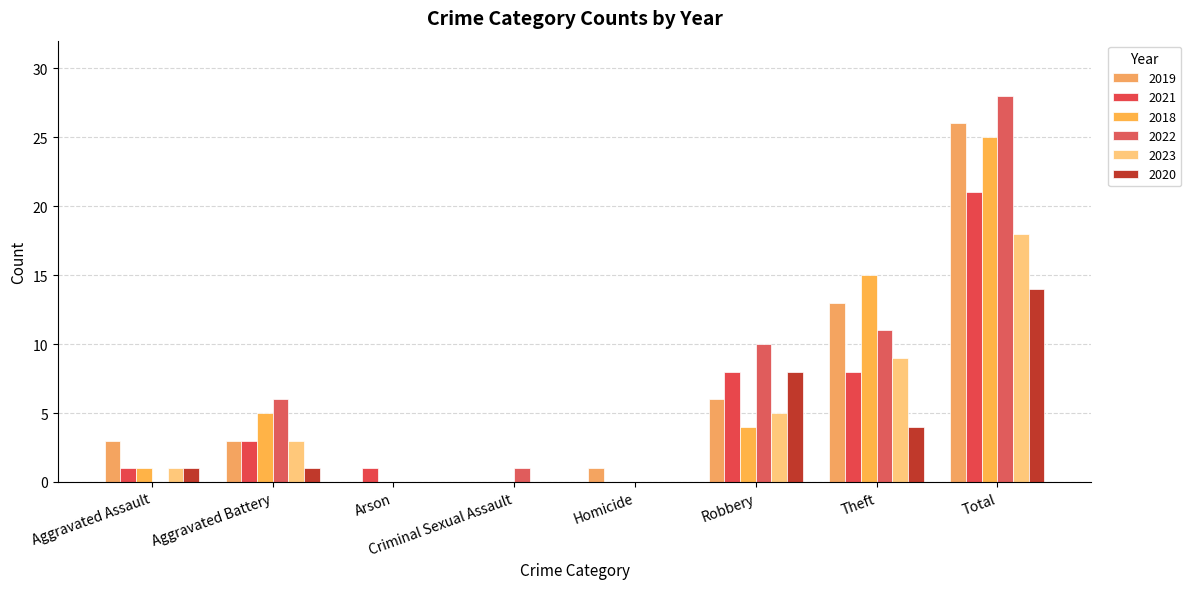

How many distinct data groups are displayed?

6